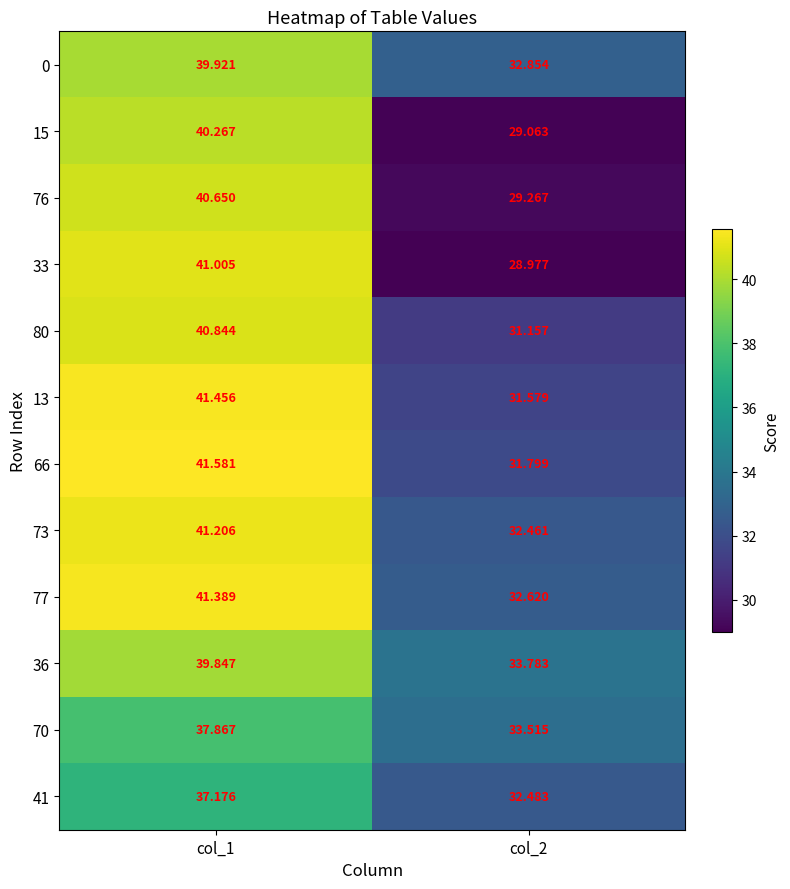

Is the value of 13 at col_1 greater than the value of 33 at col_2?

Yes